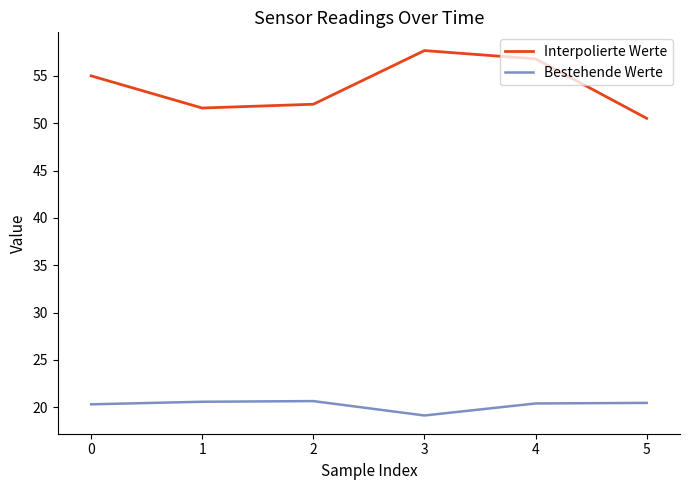

What is the highest value of the Bestehende Werte series?

20.6